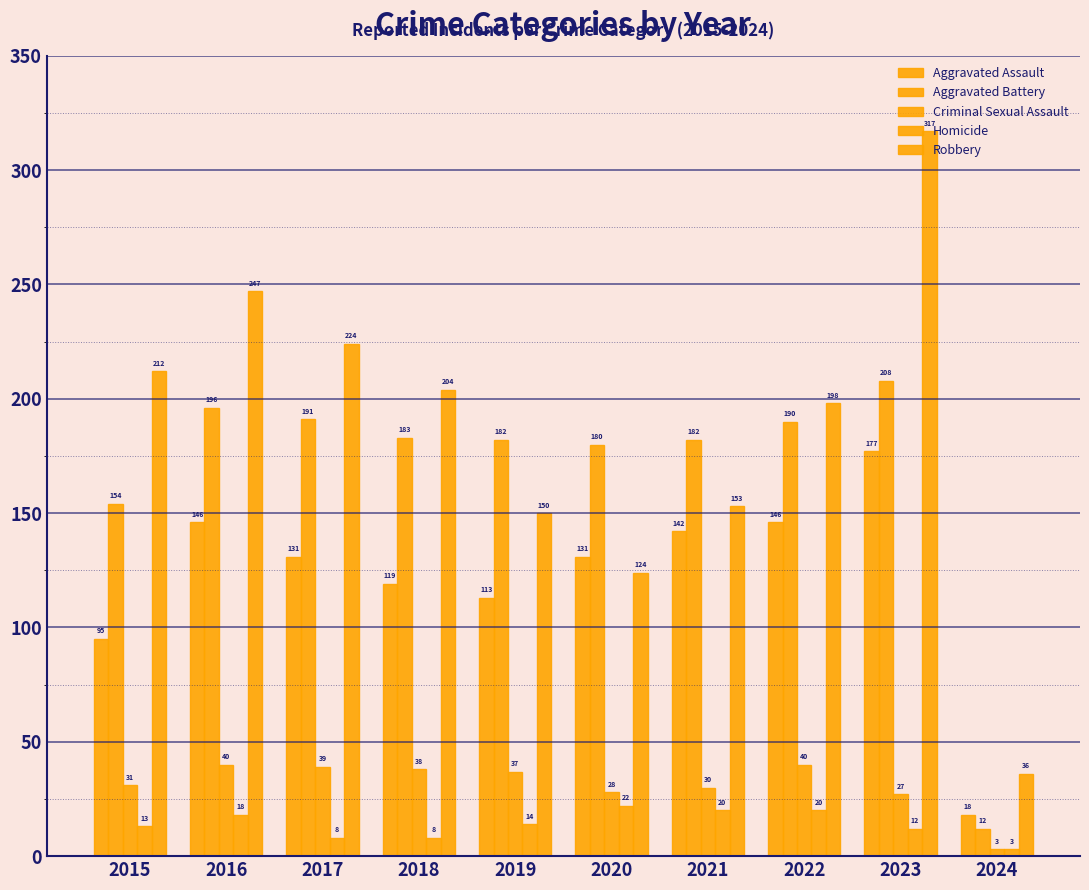

Are the bars horizontal?

No